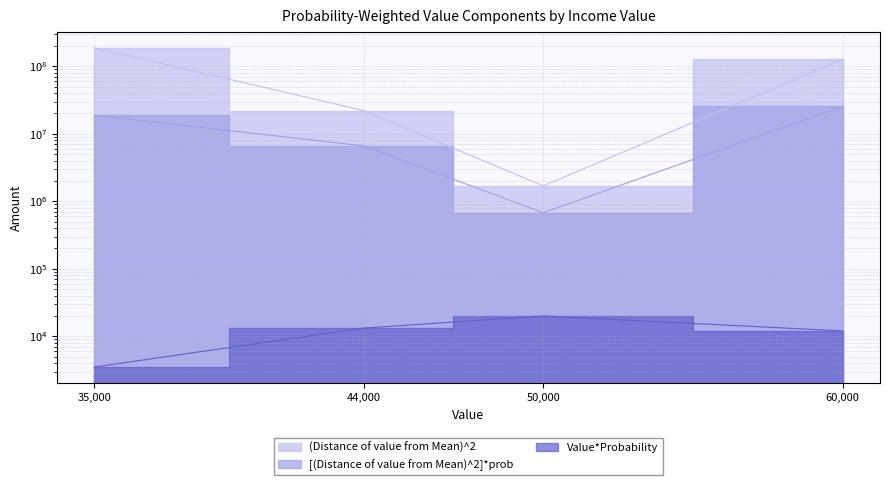

How many series are shown in this chart?

3